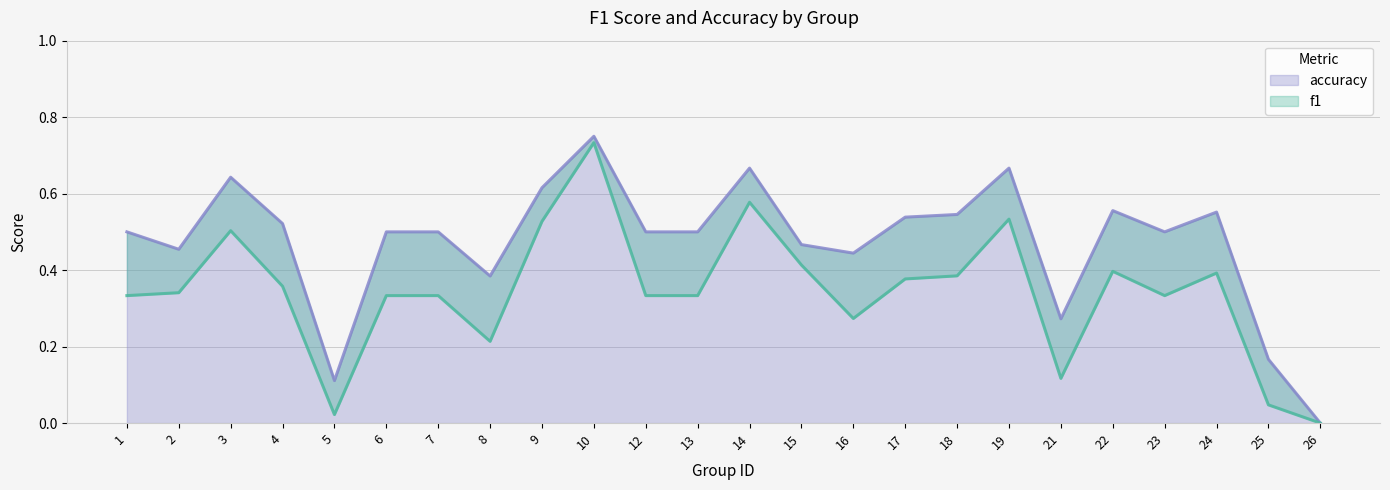

At which category is the sum across all series the highest?

10